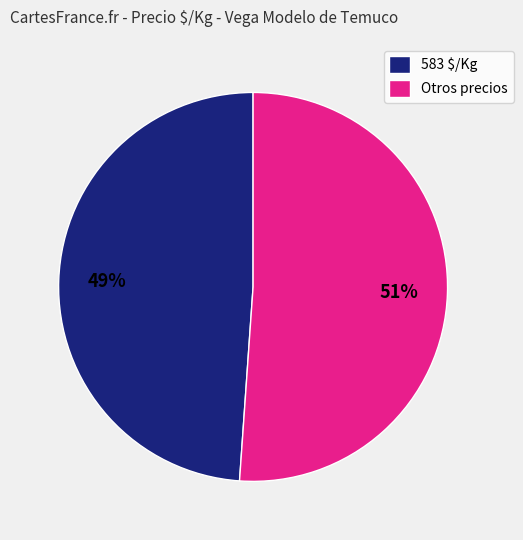

To the nearest percent, what percentage of the pie is Otros precios?

51%